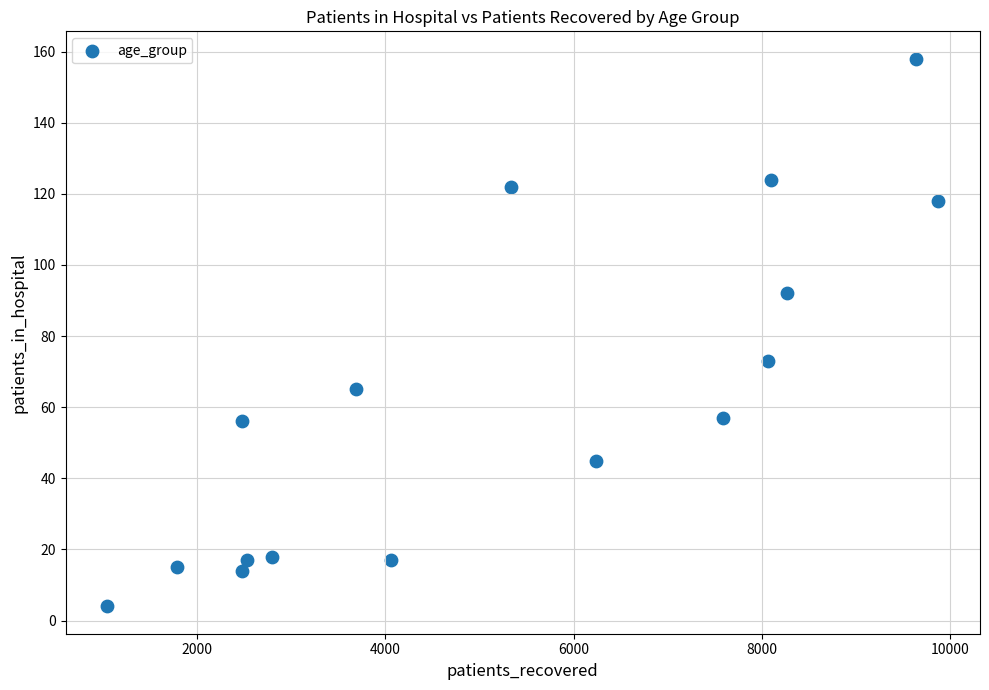

What is the range of Y values (max minus min)?

154